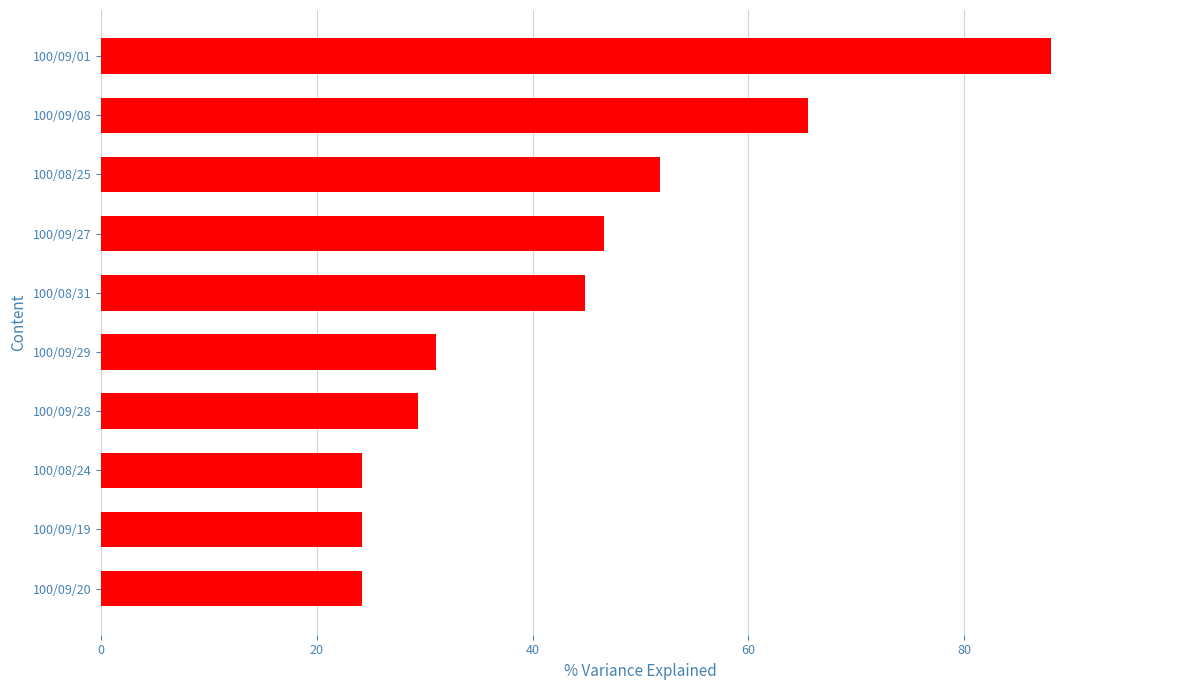

The value at 100/08/31 is 44.9. True or false?

True